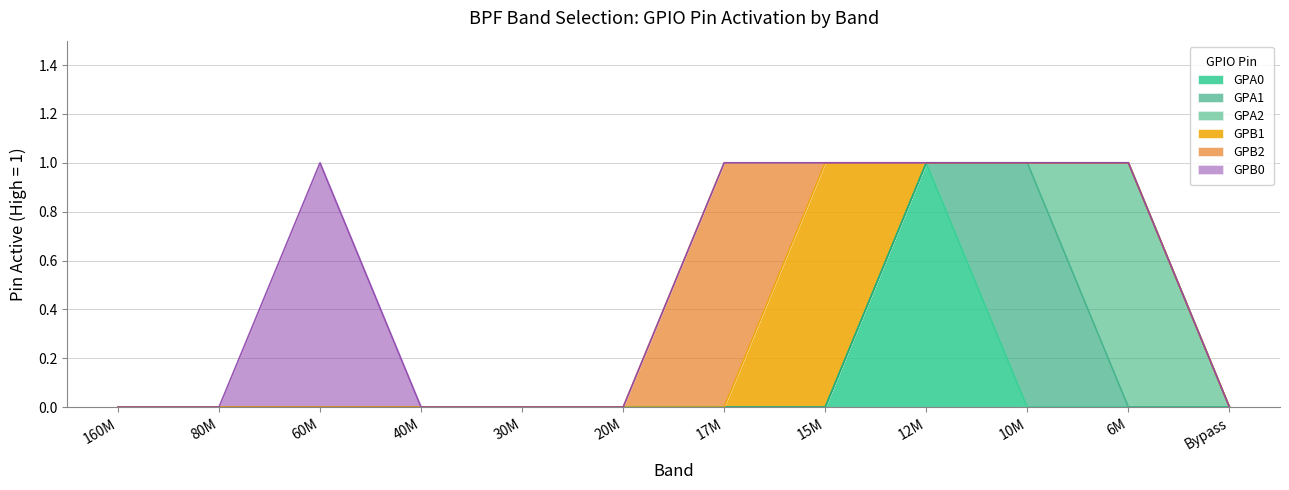

The GPA1 series shows 1 at 80M. True or false?

False